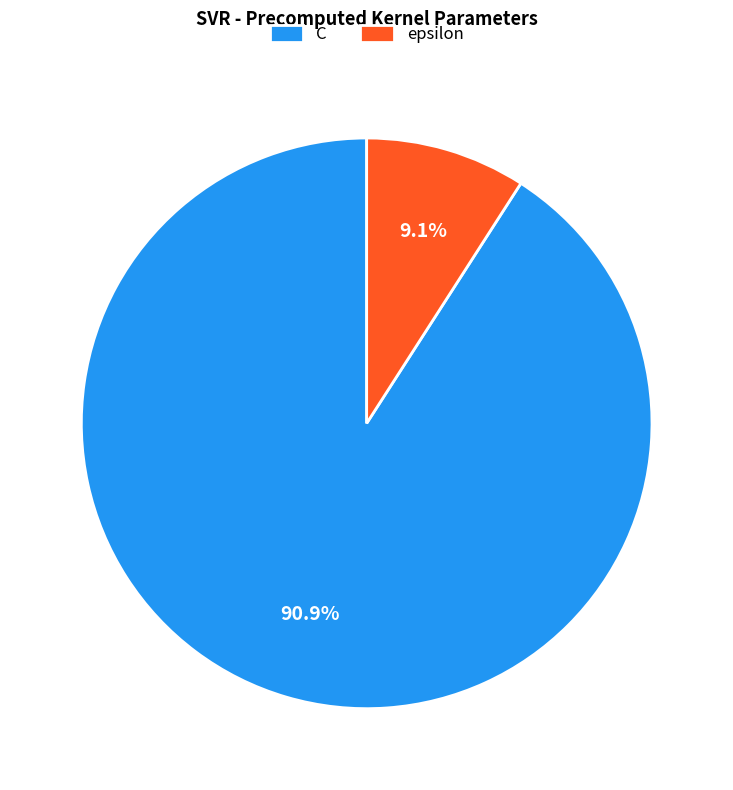

The epsilon slice represents 18% of the pie. True or false?

False